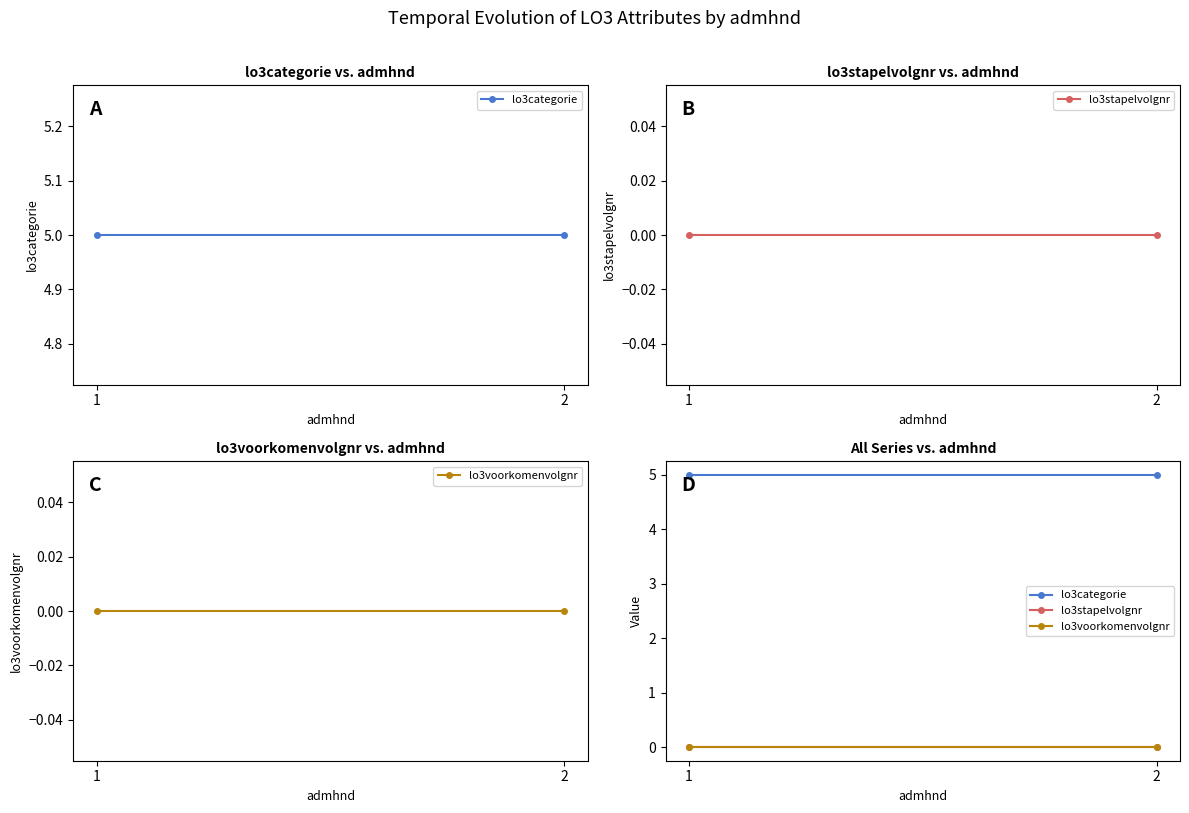

Which series has the largest total across all categories?

lo3categorie